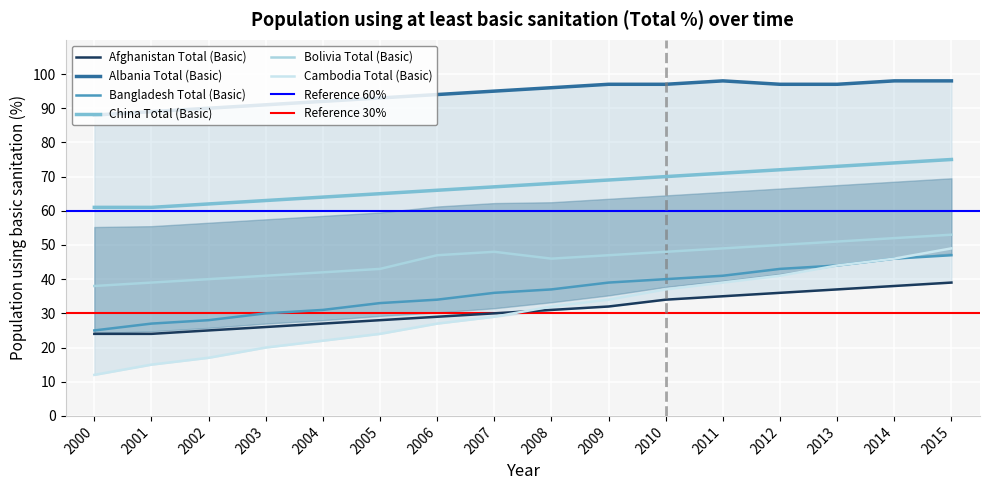

What is the difference between the Bangladesh Total (Basic) values at 2004 and 2002?

3